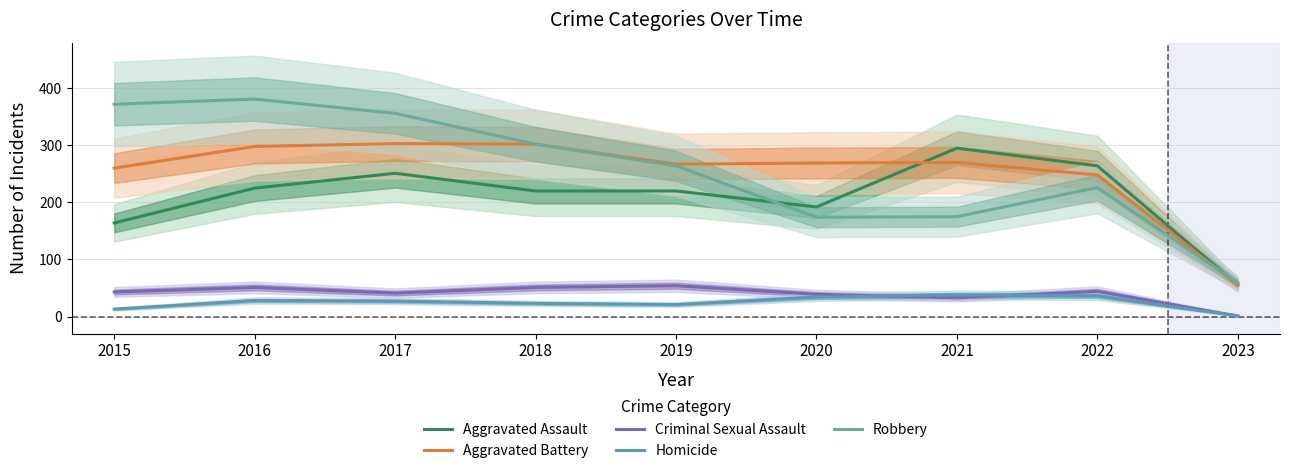

What is the spread (max minus min) of values at 2015?

359